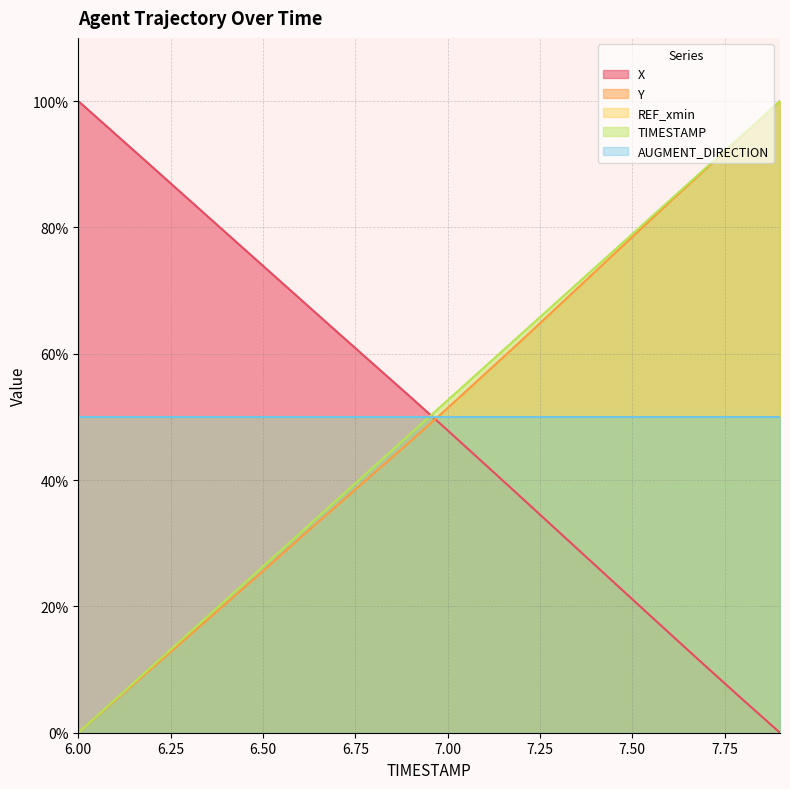

True or false: Y has more than 0 interior local peaks.

False